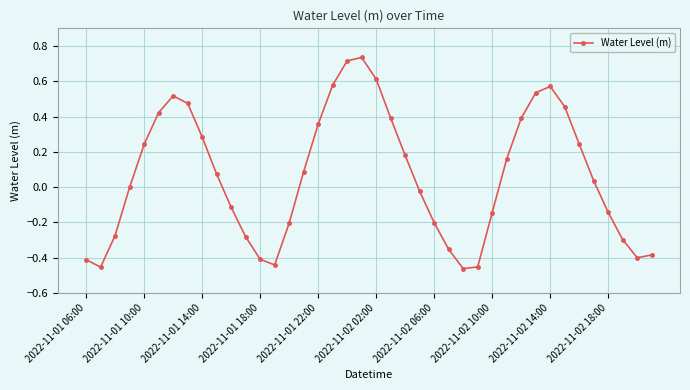

What is the difference between the second highest and minimum values?

1.2